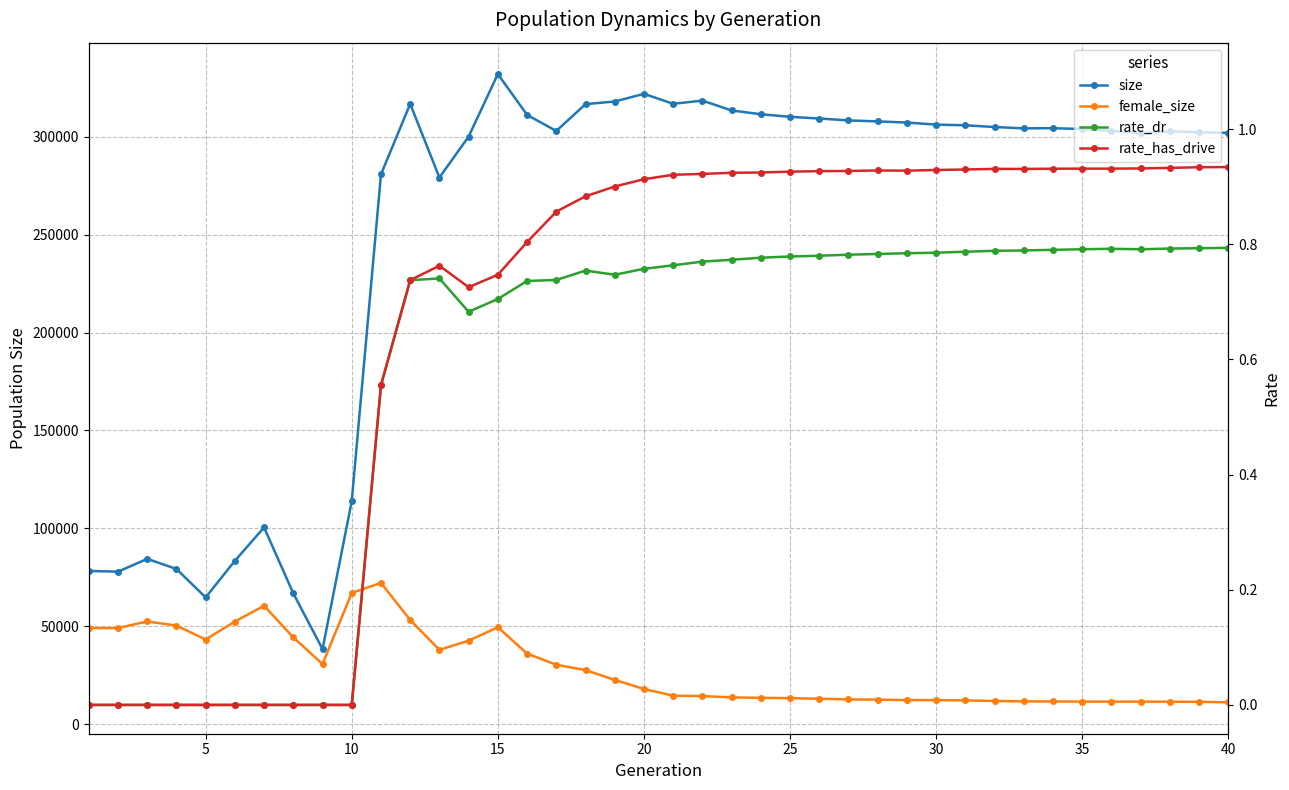

True or false: rate_has_drive and rate_dr intersect in this chart.

False